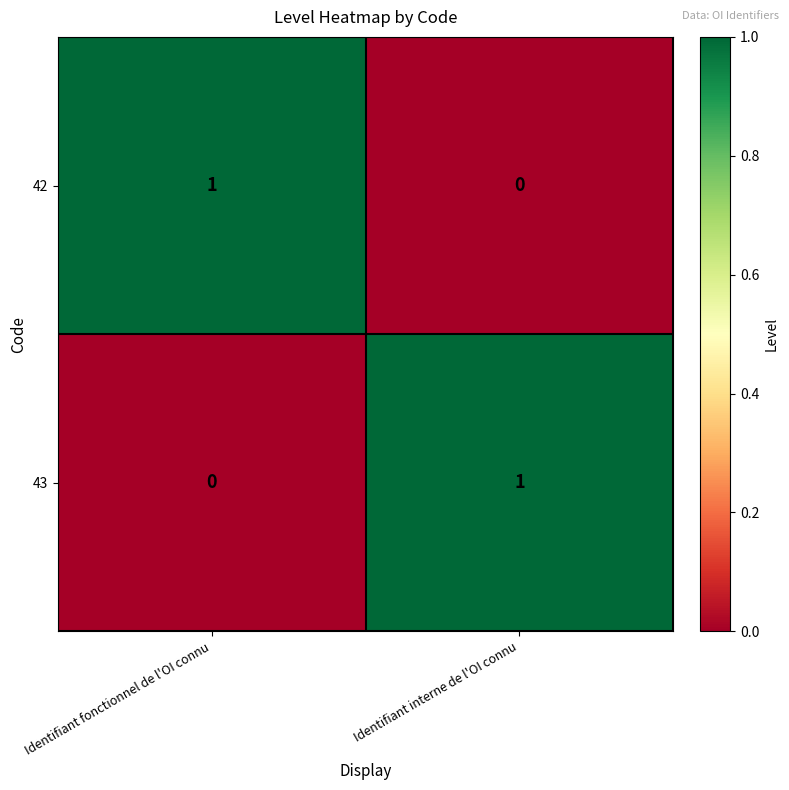

List the labels in order of 43 value, largest first.

Identifiant interne de l'OI connu, Identifiant fonctionnel de l'OI connu